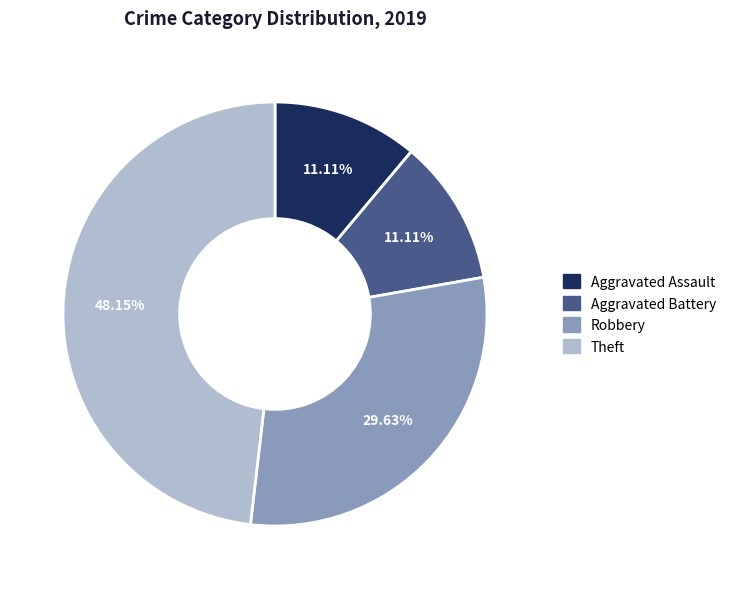

Is there any slice that represents more than half of the pie?

No